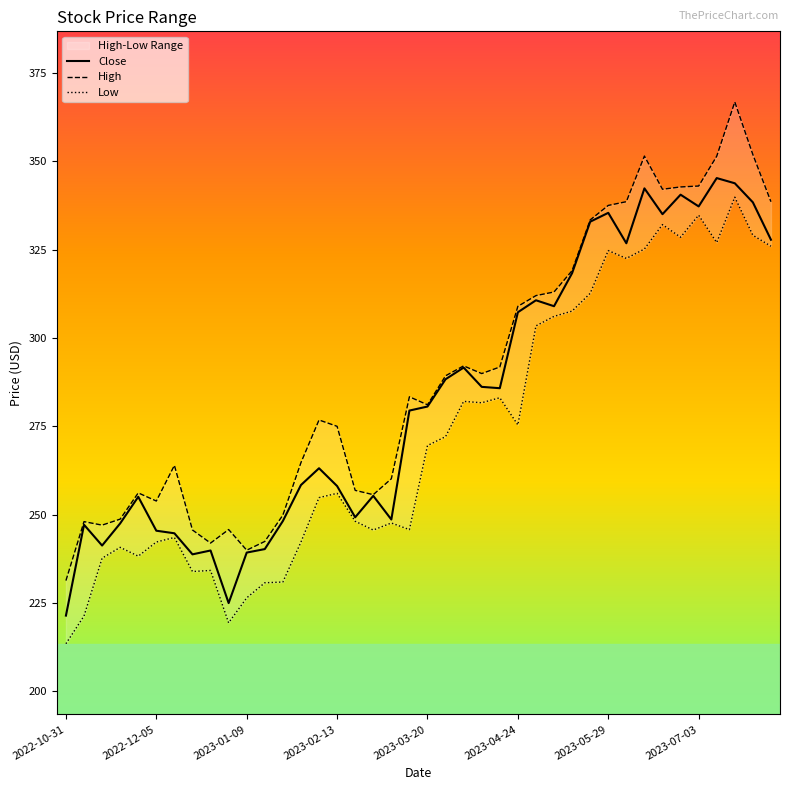

True or false: Low has more than 1 points higher than both neighbors.

True